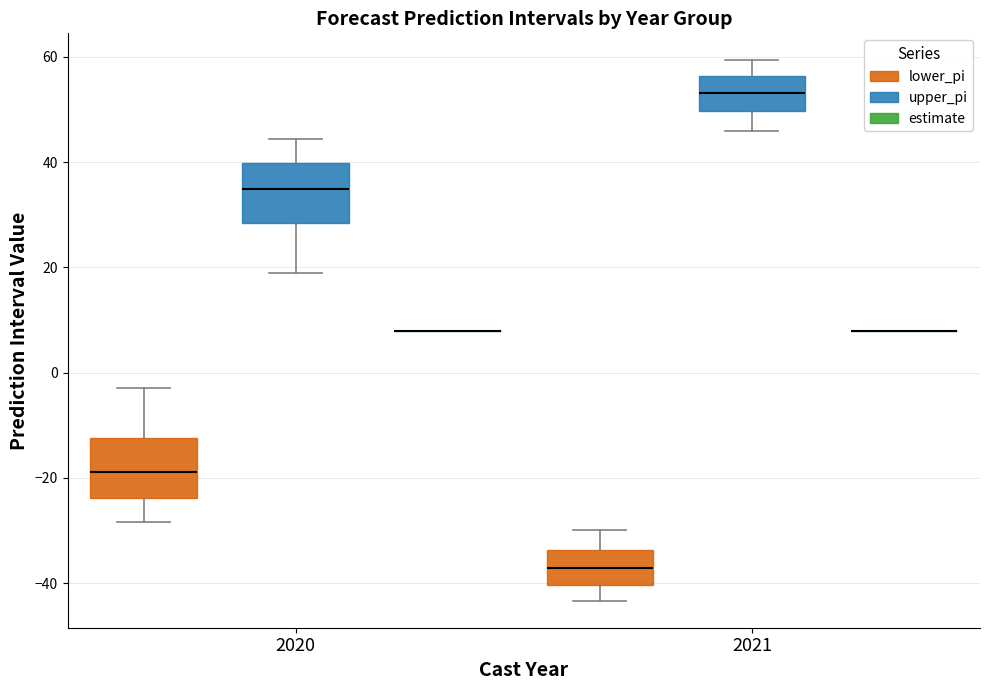

Reading left to right, transcribe this box plot: for each box, give where its median line is, the range the box spans, and where its two whiskers end, as read against the y-axis. The values are not printed on the chart, so give them approximately, as read against the axis.

2020 (lower_pi): median -18, box -24 to -12, whiskers -28 to -2
2020 (upper_pi): median 34, box 28 to 40, whiskers 18 to 44
2020 (estimate): box collapsed to a line at 8, whiskers 8 to 8
2021 (lower_pi): median -38, box -40 to -34, whiskers -44 to -30
2021 (upper_pi): median 54, box 50 to 56, whiskers 46 to 60
2021 (estimate): box collapsed to a line at 8, whiskers 8 to 8